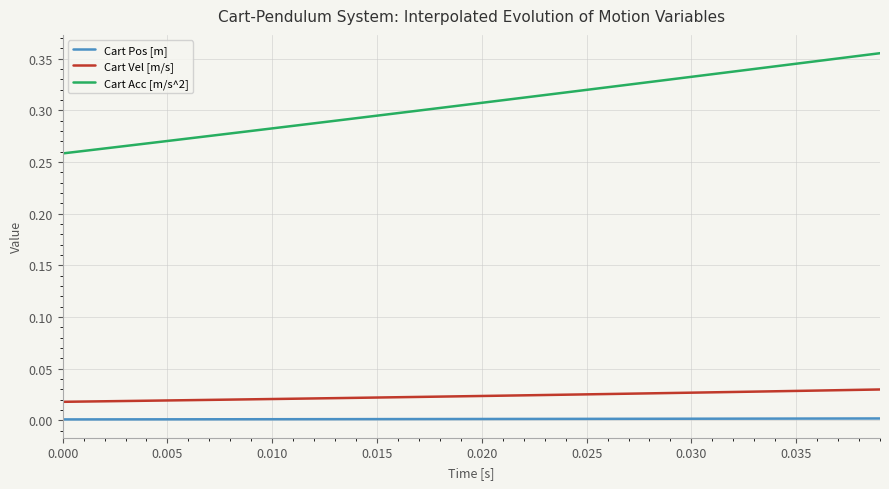

True or false: Cart Pos [m] and Cart Acc [m/s^2] intersect in this chart.

False